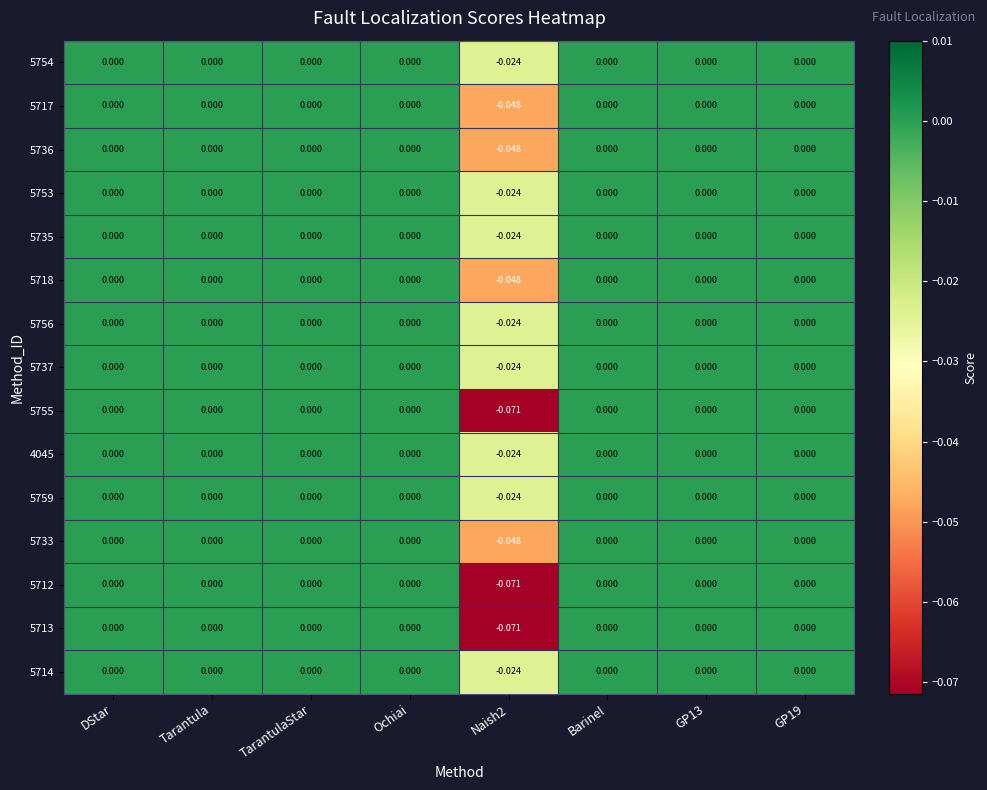

Is the value of 5712 at Naish2 greater than the value of 5754 at GP19?

No